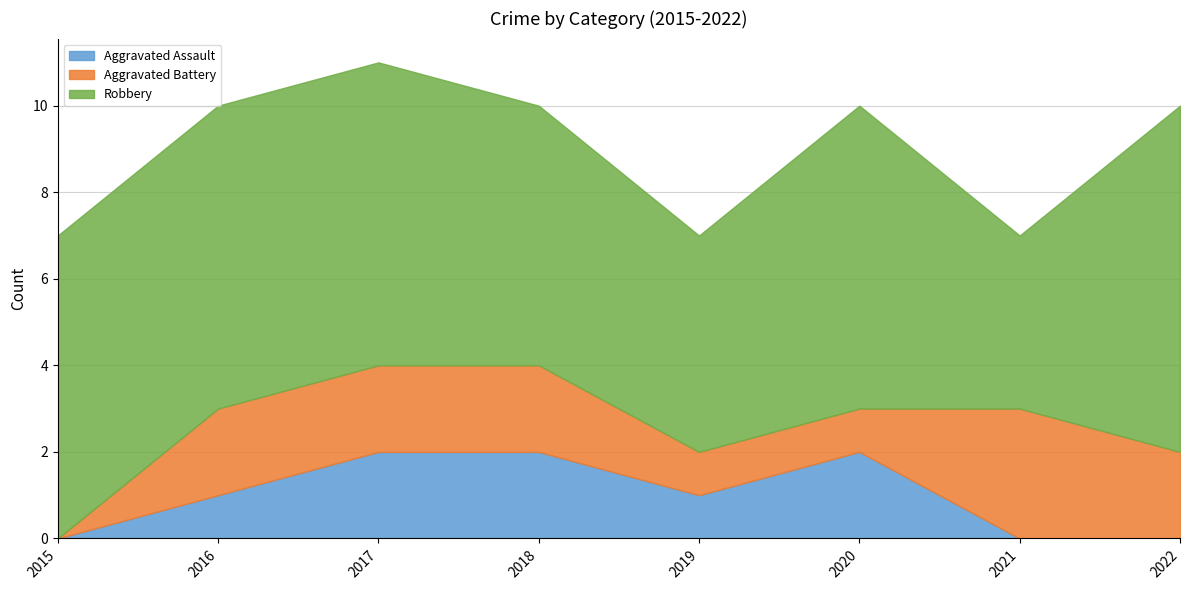

What is the average value of the Aggravated Battery series?

2